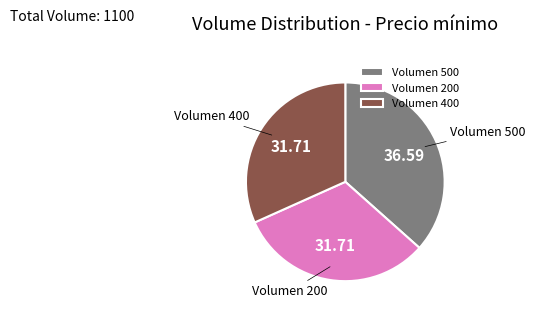

Does any single category account for the majority?

No